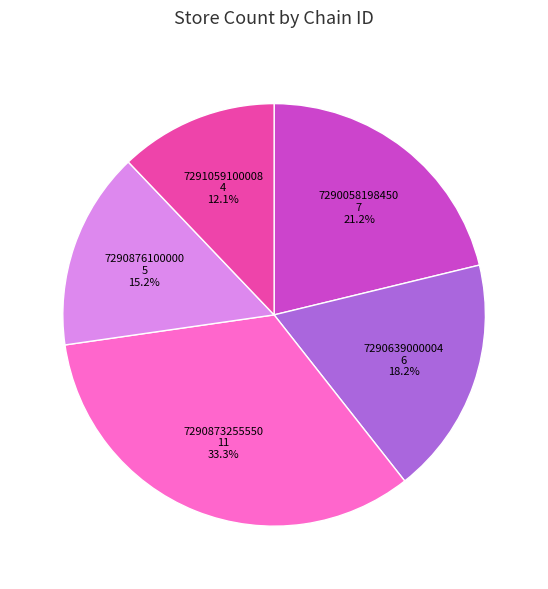

Which category has the biggest portion of the pie?

7290873255550